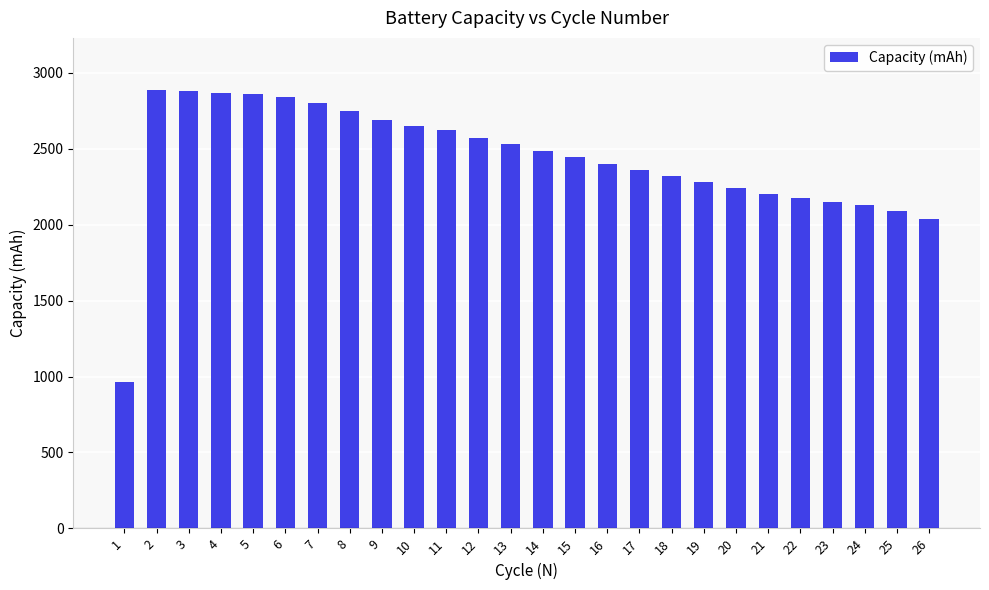

What is the value of the 18th bar from the left?

2318.6